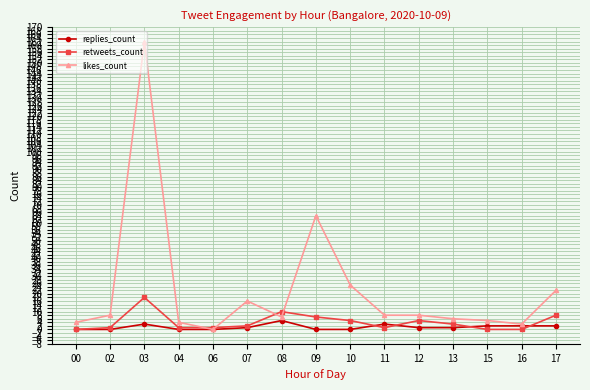

How many values in the likes_count series are below 8?

7